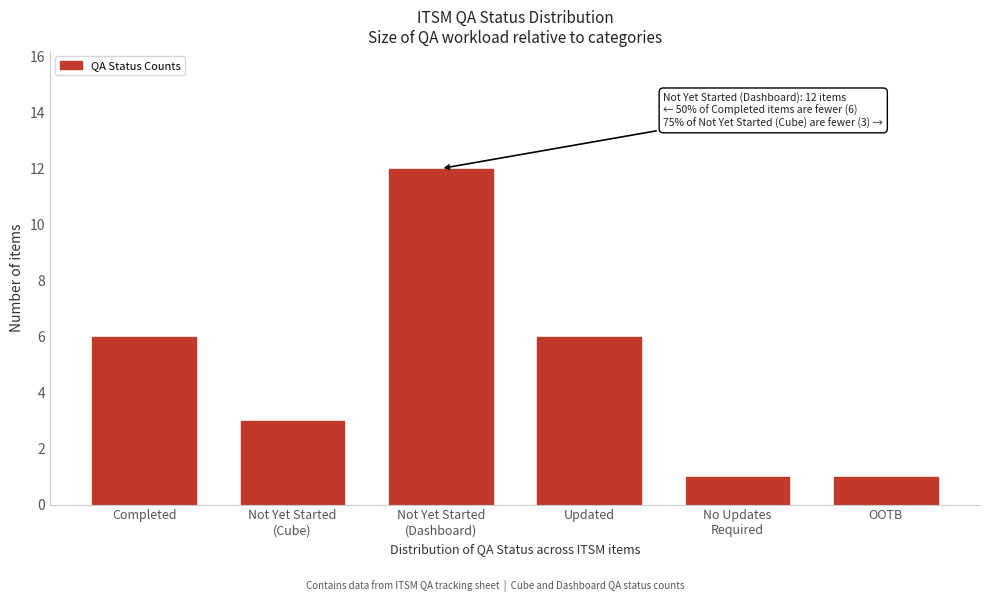

Reading left to right, what are all the values shown in this chart?

6	3	12	6	1	1